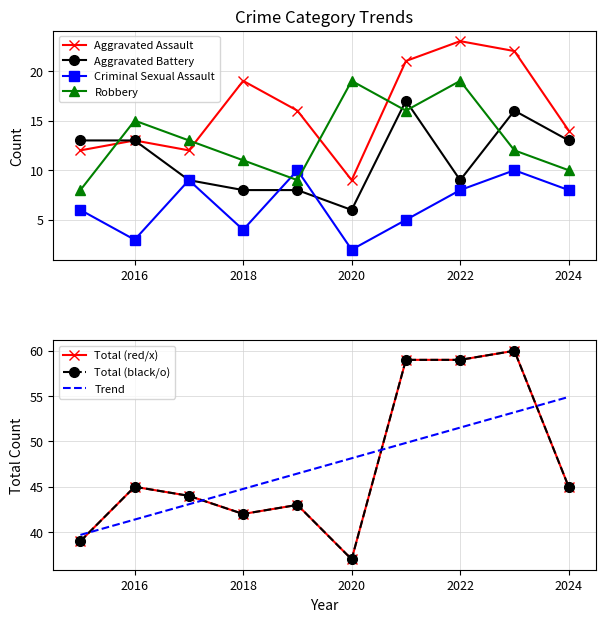

True or false: Aggravated Assault and Criminal Sexual Assault intersect in this chart.

False